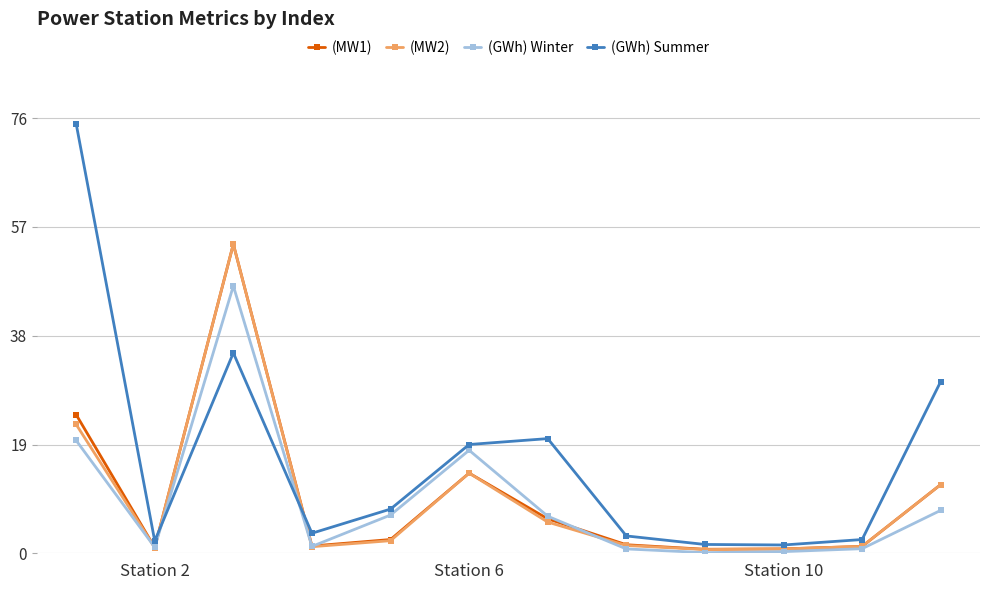

Does the chart have visible grid lines?

Yes